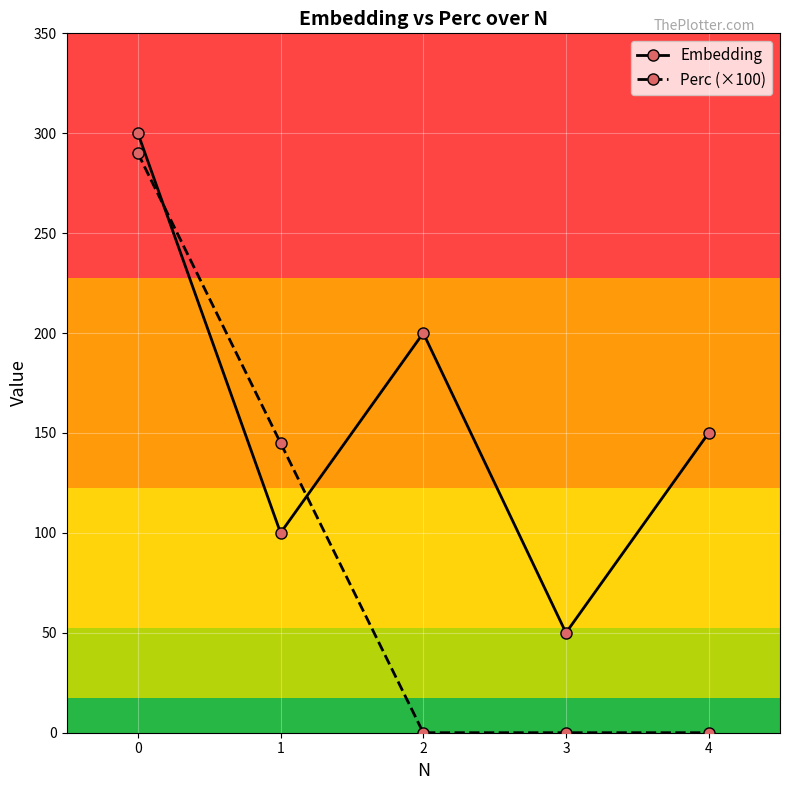

The value of Perc (×100) at 0 is 72. True or false?

False